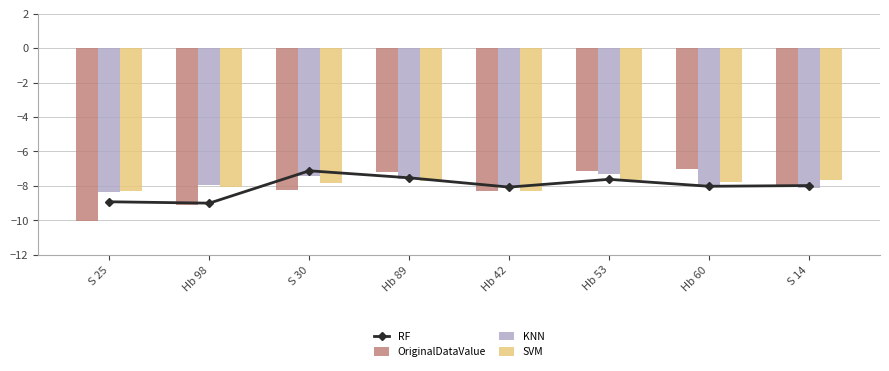

What is the maximum value shown in the chart?

-7.0